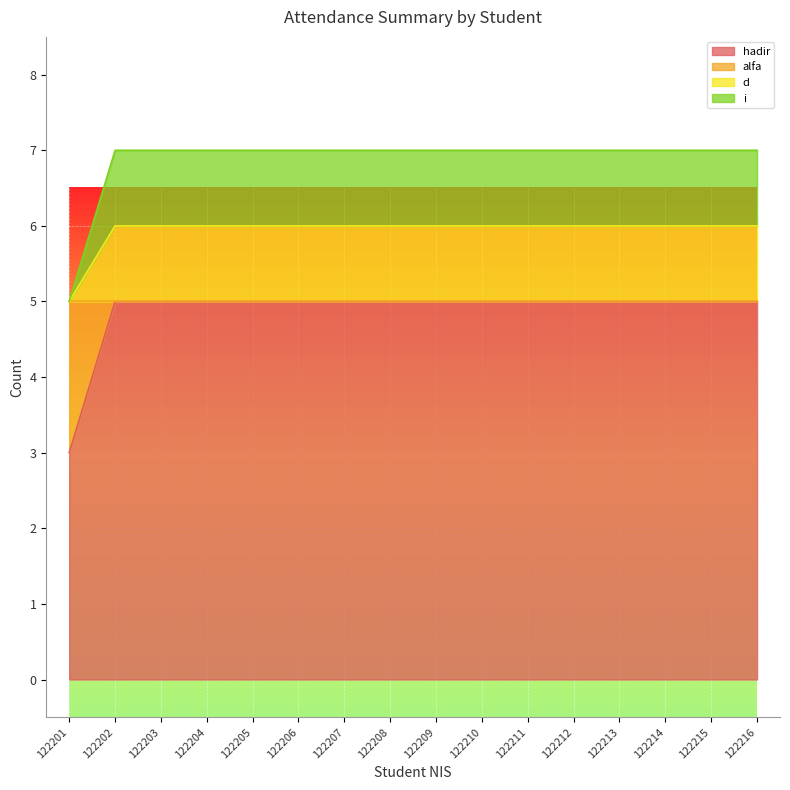

At which category does the chart reach its peak across all series?

122202